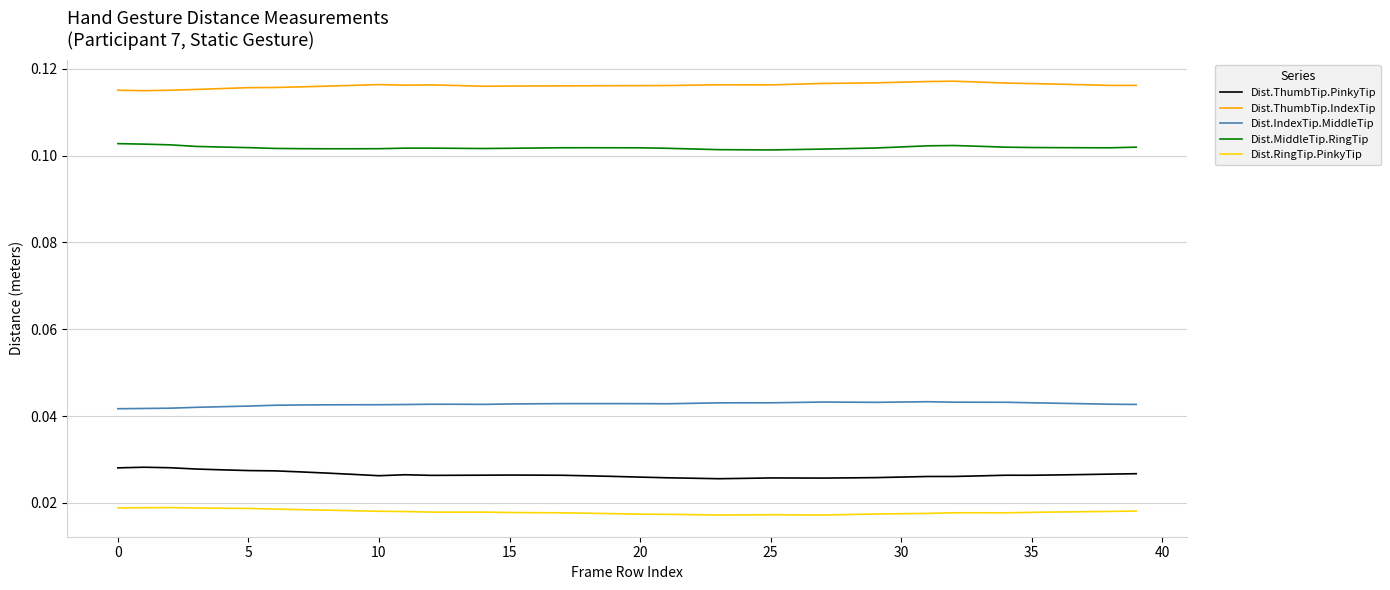

Does the chart display data point markers on the line(s)?

No